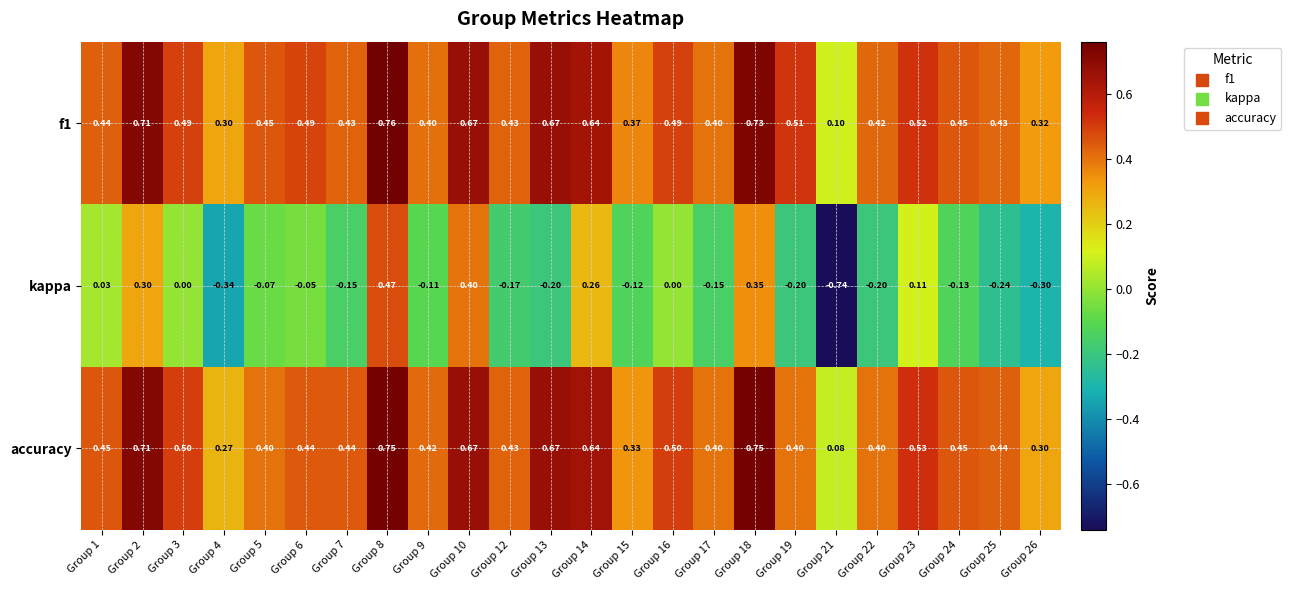

Which series has the widest spread of values?

kappa